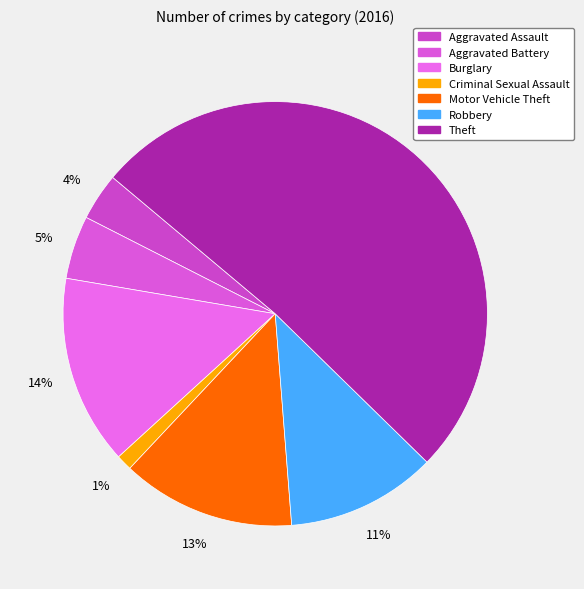

Rank the categories by value from lowest to highest.

Criminal Sexual Assault, Aggravated Assault, Aggravated Battery, Robbery, Motor Vehicle Theft, Burglary, Theft